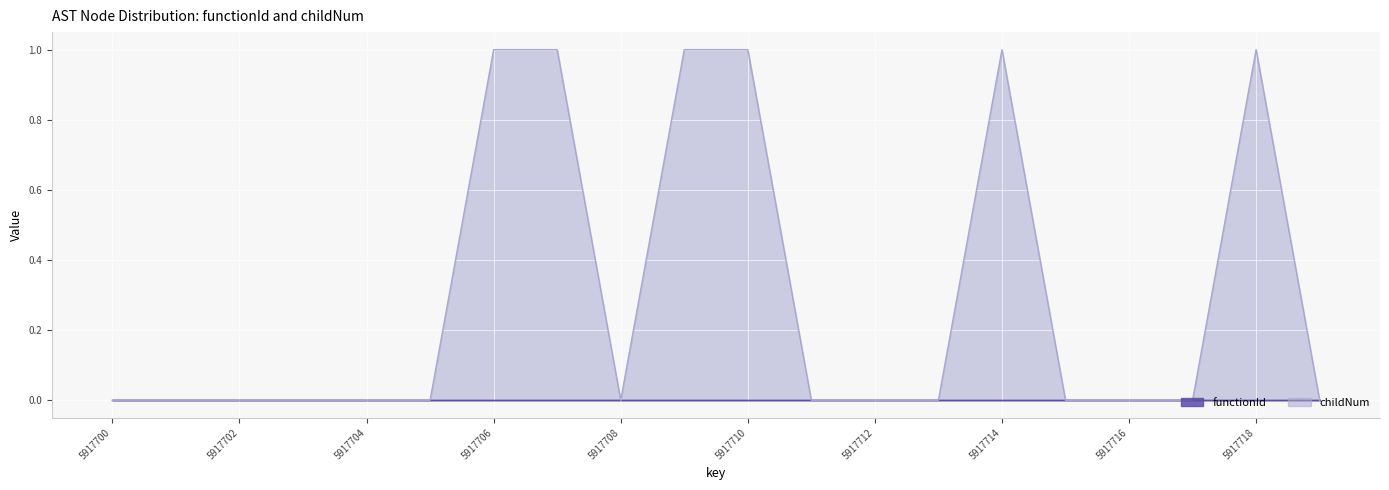

Reading right to left, extract all data points from this chart.

5917719=0.0	5917718=1.0	5917717=0.0	5917716=0.0	5917715=0.0	5917714=1.0	5917713=0.0	5917712=0.0	5917711=0.0	5917710=1.0	5917709=1.0	5917708=0.0	5917707=1.0	5917706=1.0	5917705=0.0	5917704=0.0	5917703=0.0	5917702=0.0	5917701=0.0	5917700=0.0